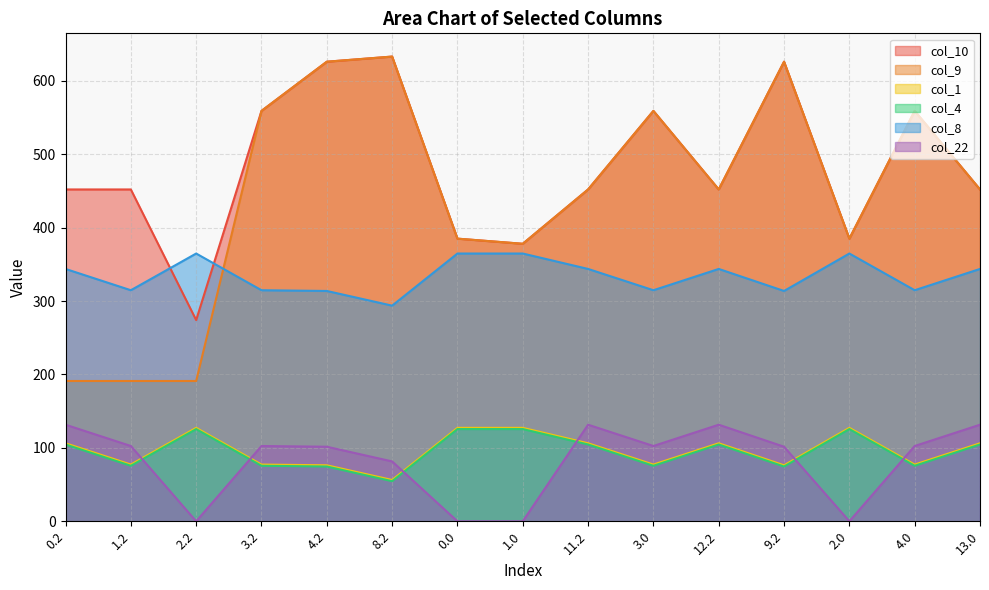

Rank the series by their maximum value, from lowest to highest.

col_4, col_1, col_22, col_8, col_10, col_9